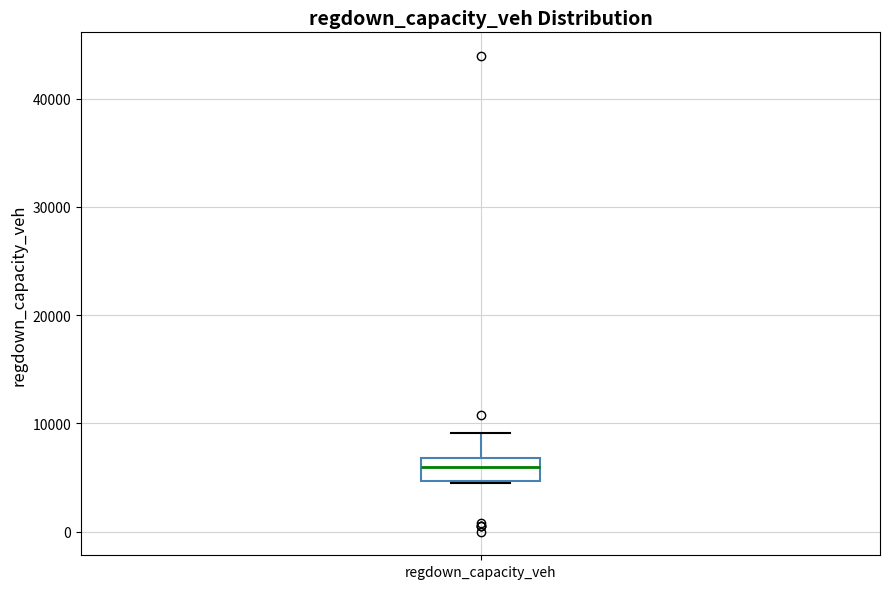

Read this box plot against the y-axis: the position of the median line, the range covered by the box, and the ends of both whiskers. The values are not printed on the chart, so give them approximately, as read against the axis.

median 6000, box 5000 to 7000, whiskers 4000 to 9000